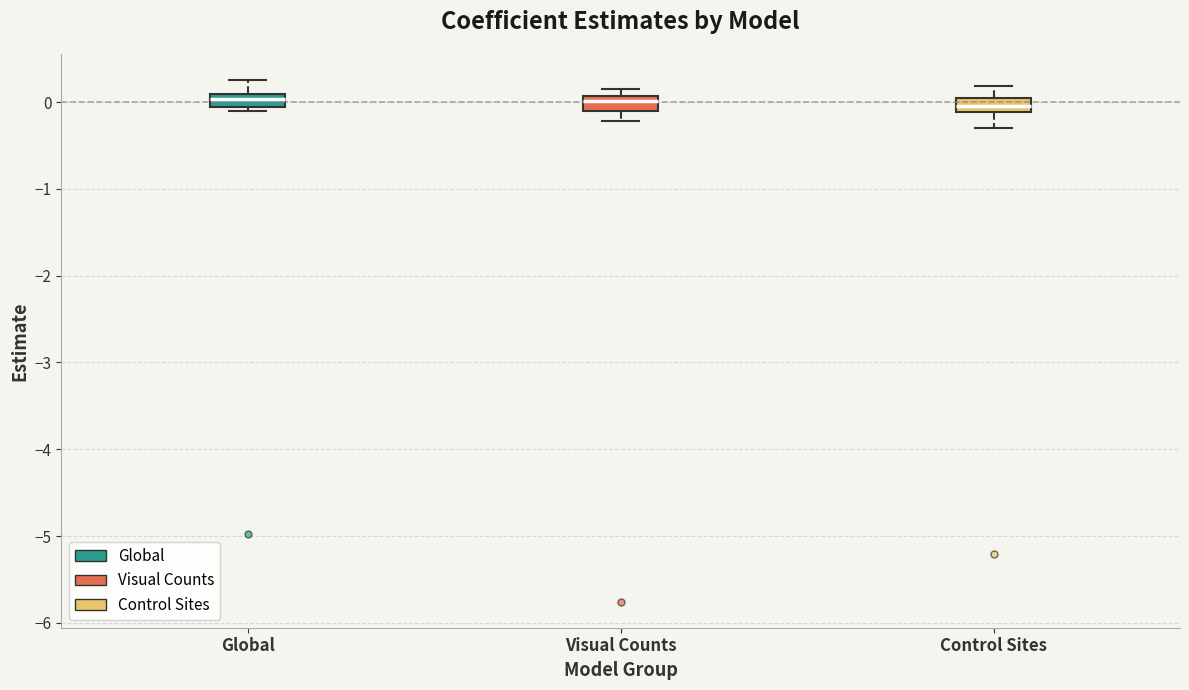

Where does the upper whisker of the box for Global end on the y-axis? The values are not printed on the chart, so give them approximately, as read against the axis.

0.3